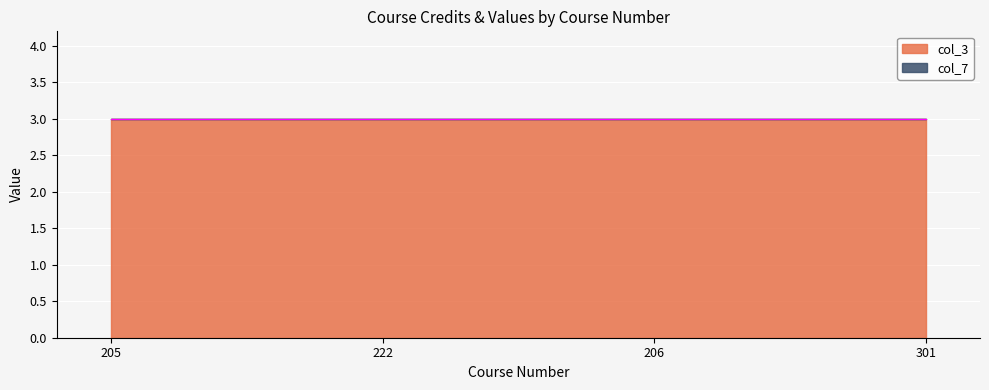

What is the approximate value of col_3 at 222?

3